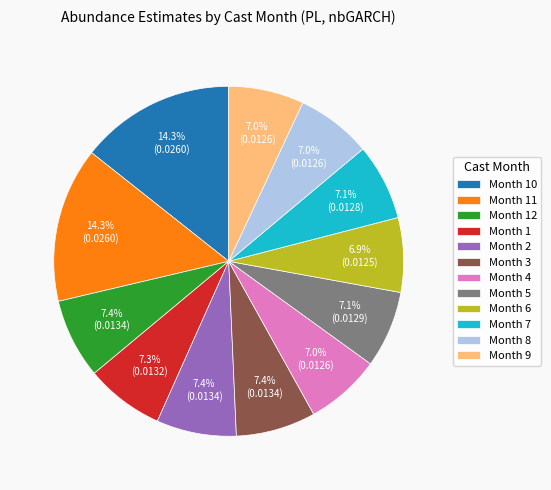

Does Month 12 account for over 50% of the chart?

No